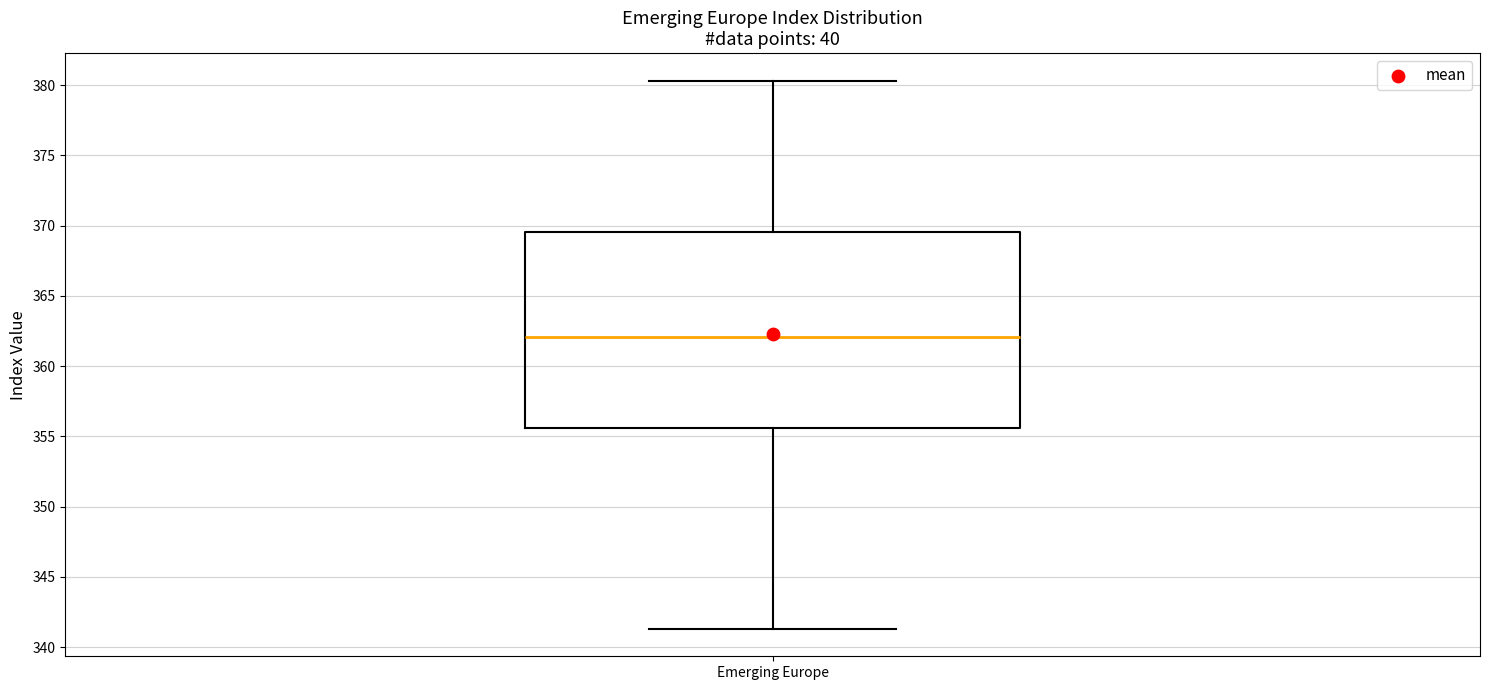

Where does the upper whisker of the box for Emerging Europe end on the y-axis? The values are not printed on the chart, so give them approximately, as read against the axis.

380.5